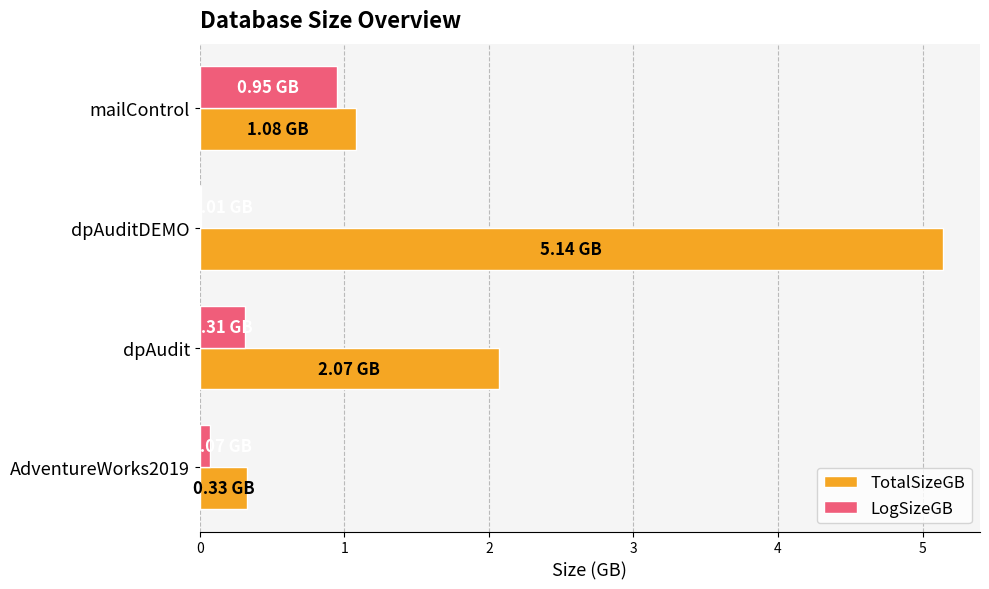

What is the total value across all series at dpAudit?

2.4